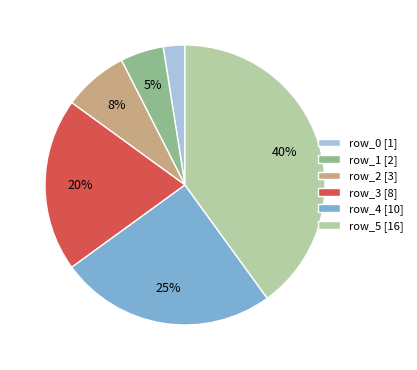

Do row_0 [1] and row_5 [16] together represent more than half of the pie?

No